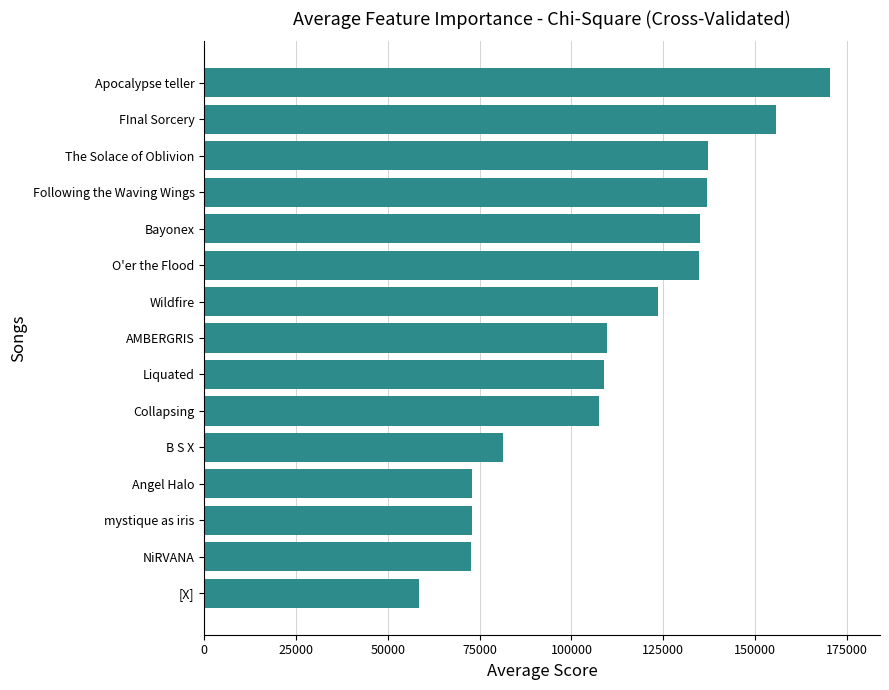

Read the value at AMBERGRIS, to the nearest 10.

109590